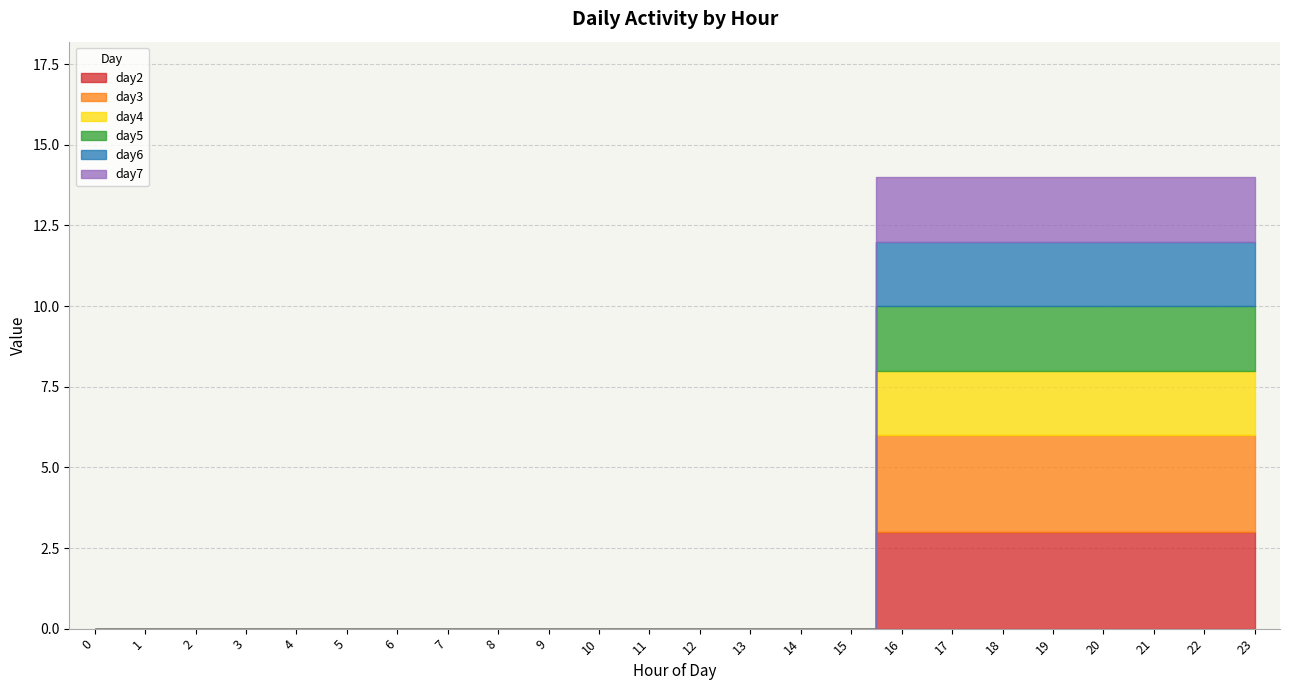

Count the number of categories in the chart.

24